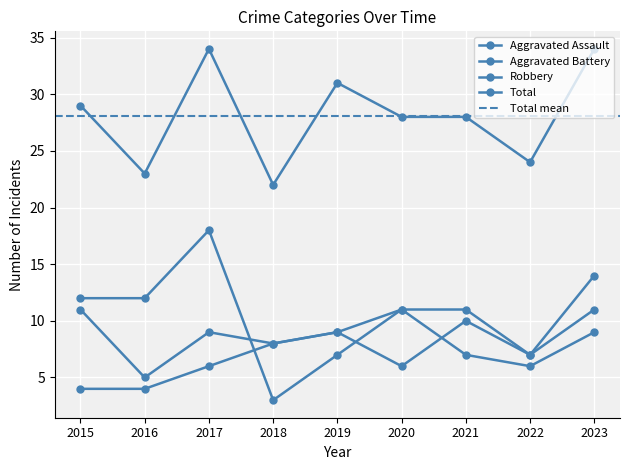

Does the chart display data point markers on the line(s)?

Yes